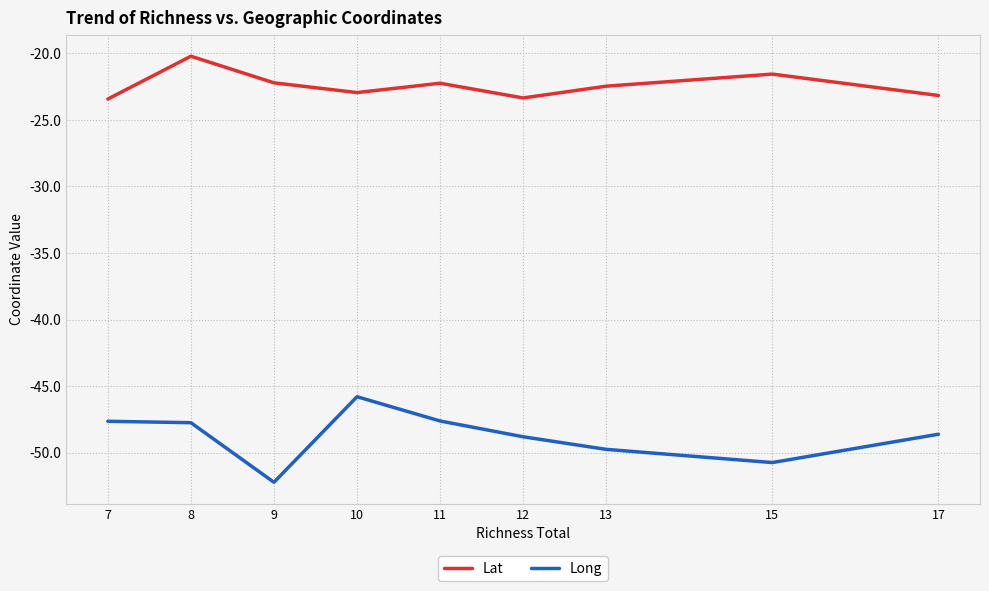

Which series has the largest range (max minus min)?

Long